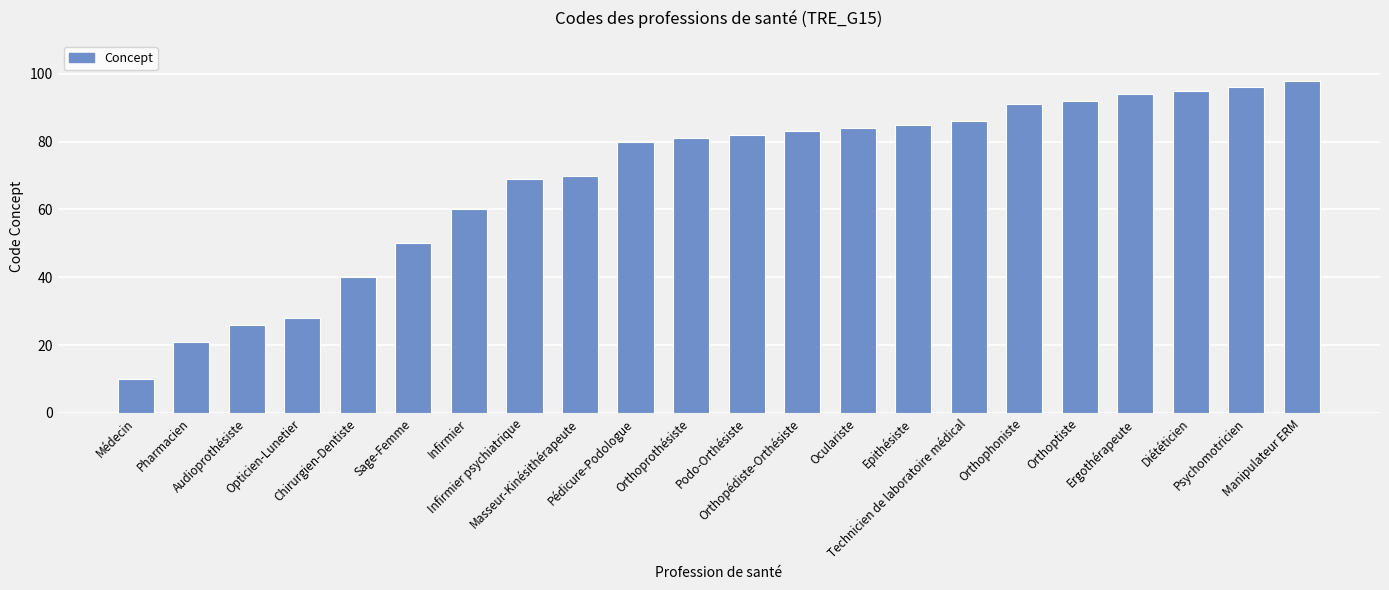

How many series are shown in this chart?

1